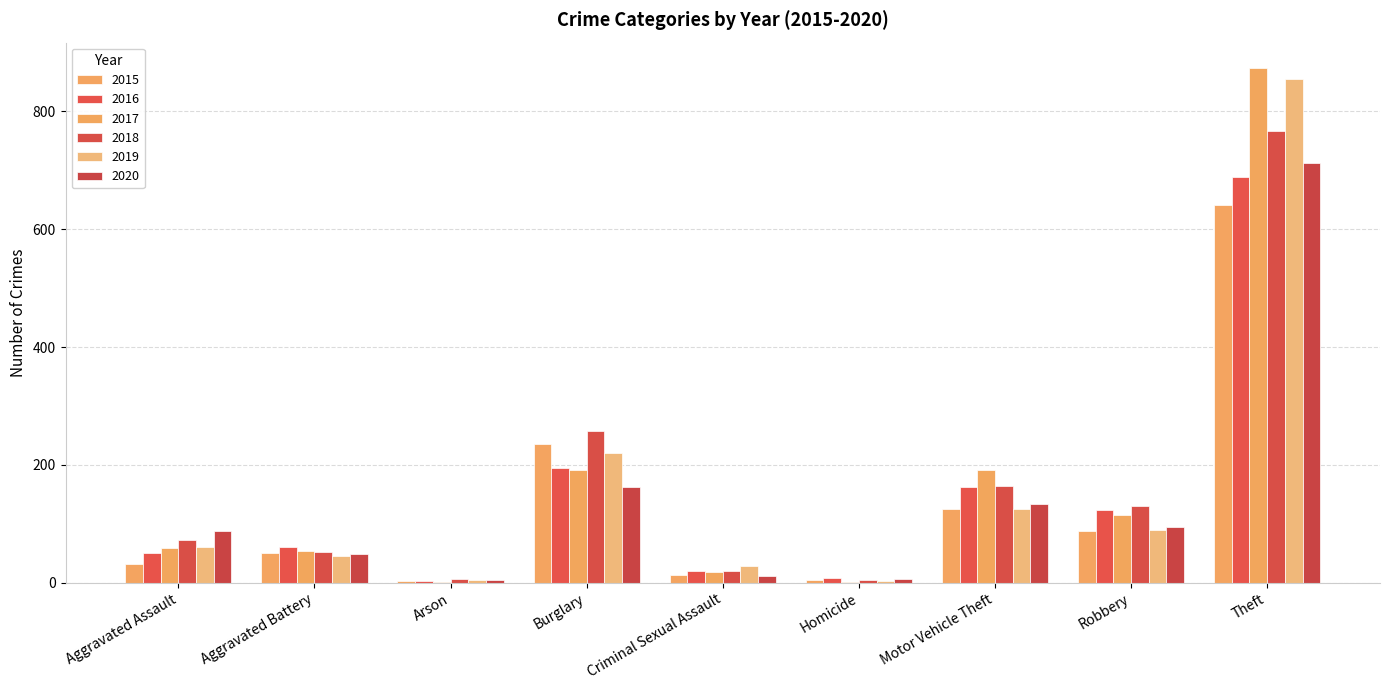

The value of 2019 at Aggravated Battery is 18. True or false?

False